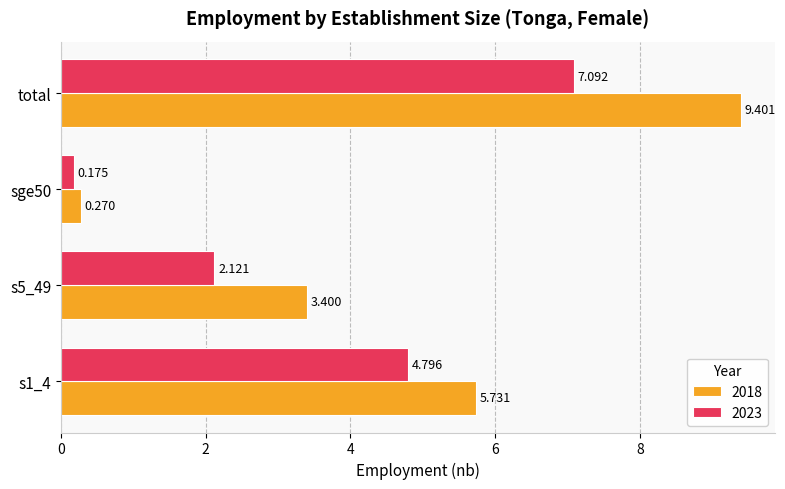

Is the value of 2023 at sge50 greater than the value of 2018 at s1_4?

No